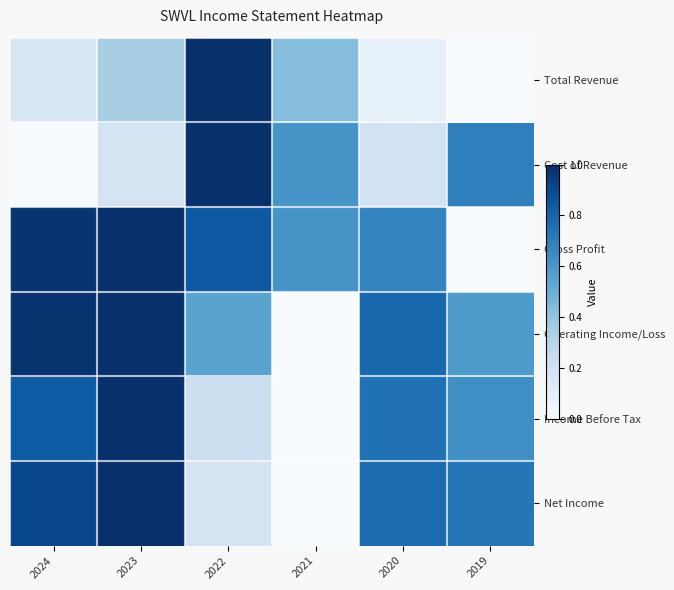

Which category has the lowest value across all series?

2019